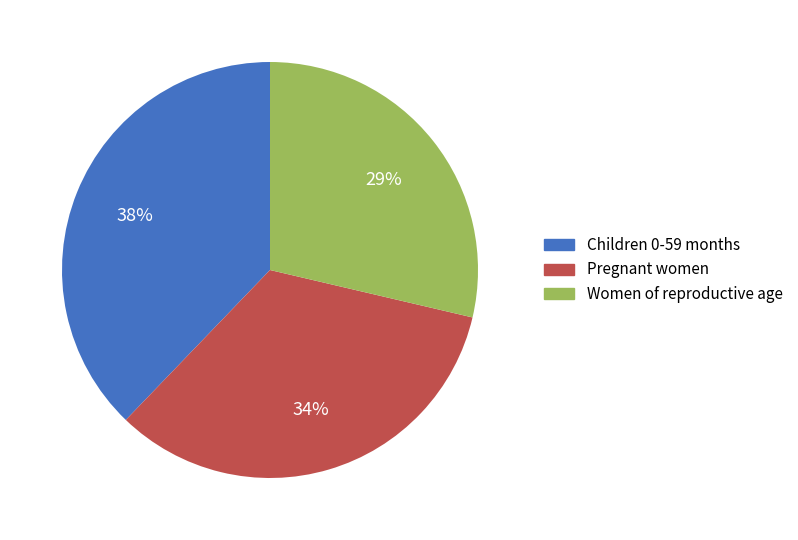

Which slice is the largest?

Children 0-59 months